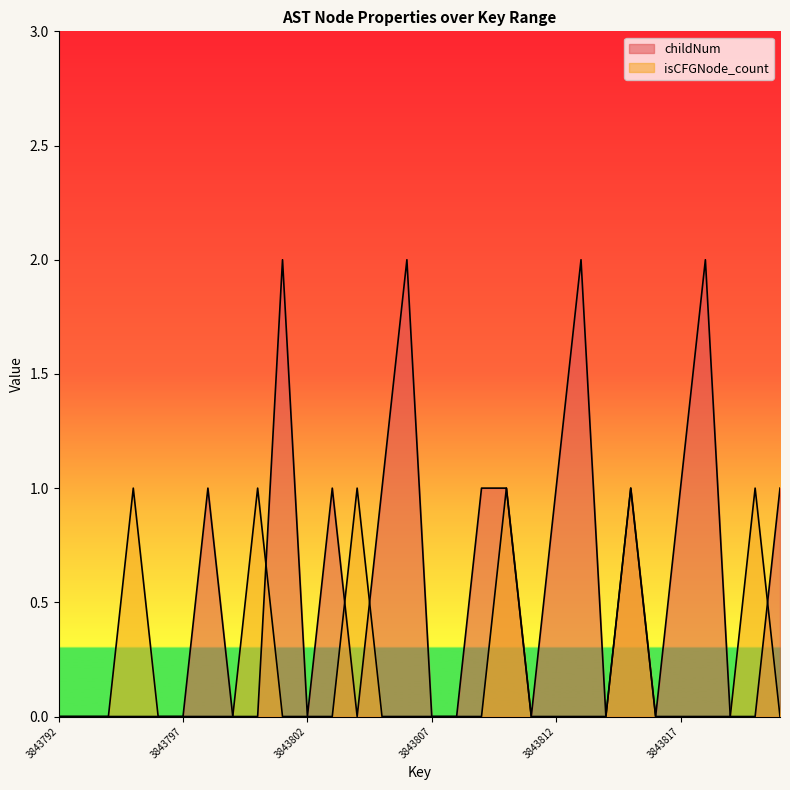

What are all the series names shown in the legend?

childNum, isCFGNode_count